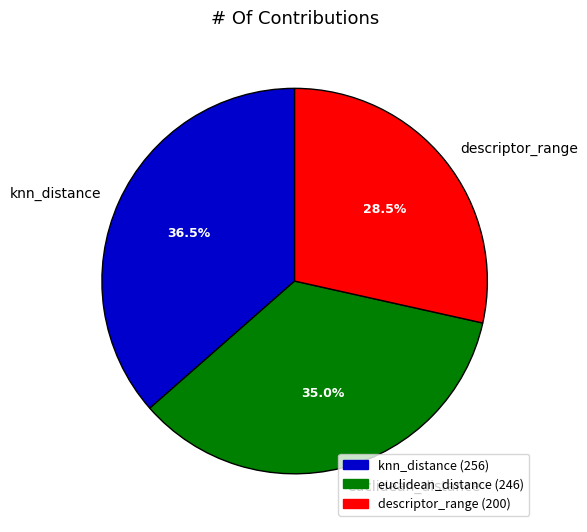

How many slices are in this pie chart?

3